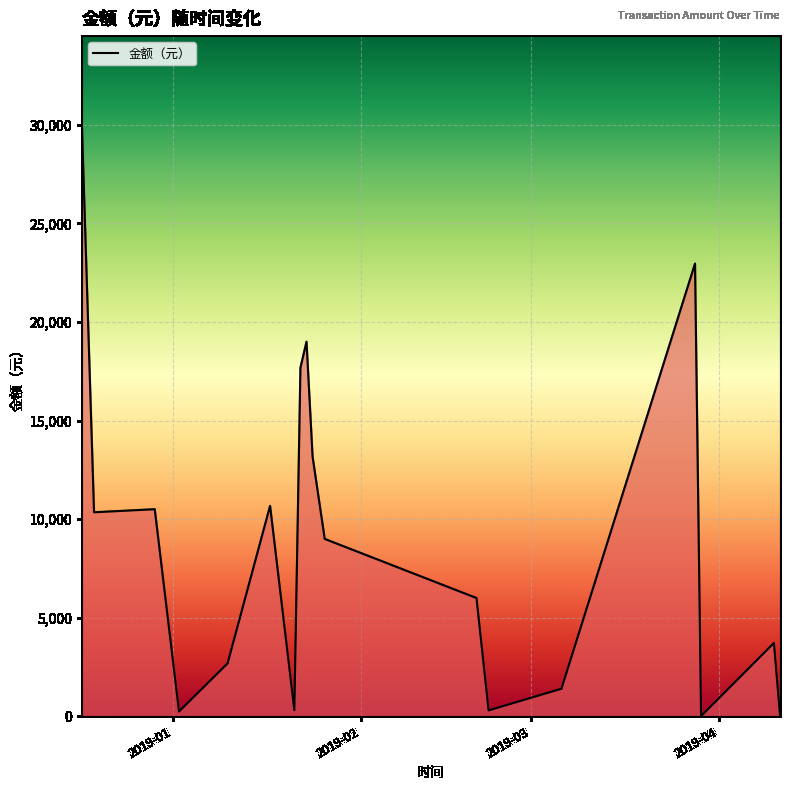

What is the difference between the maximum and minimum values?

29990